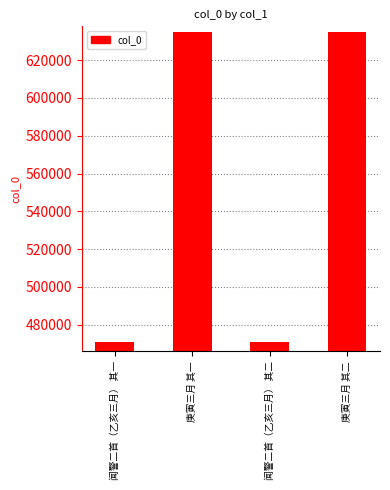

How many series are shown in this chart?

1